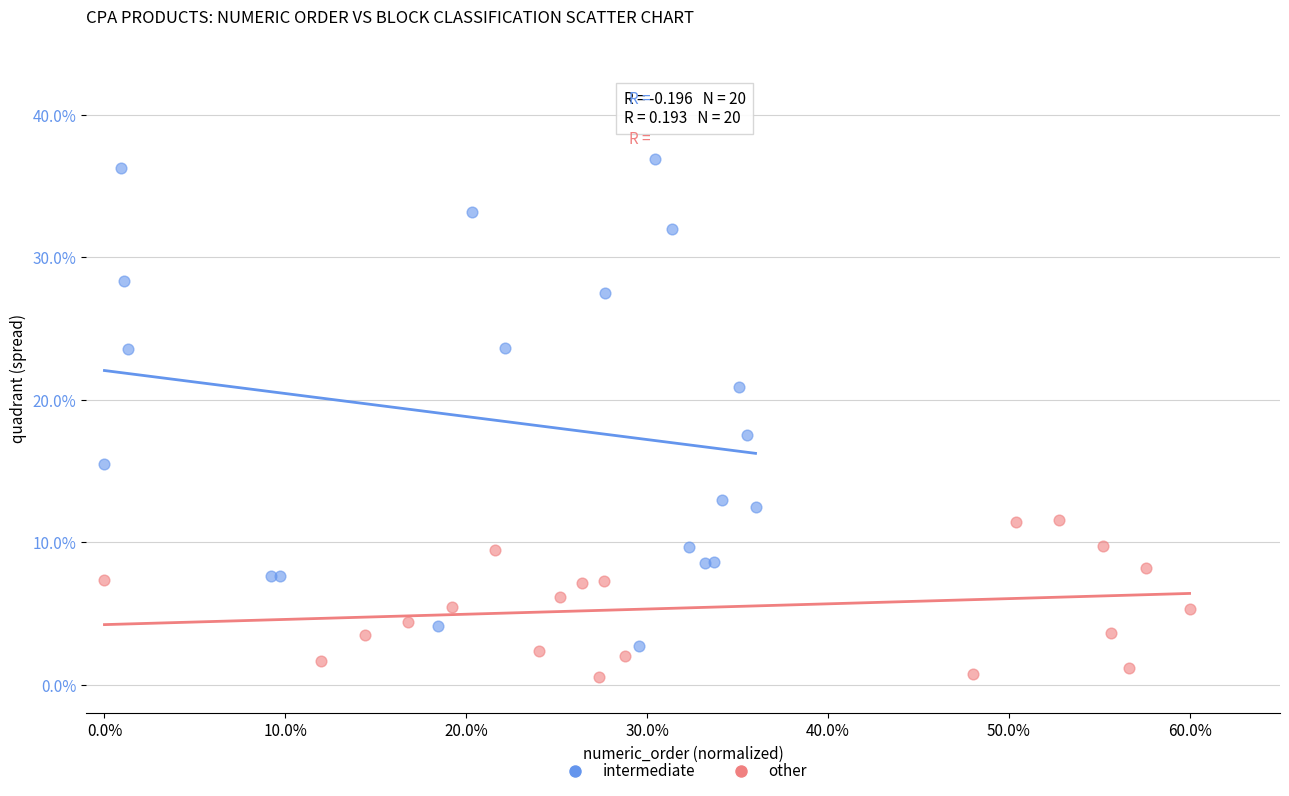

Which series has the largest Y range (max minus min)?

intermediate